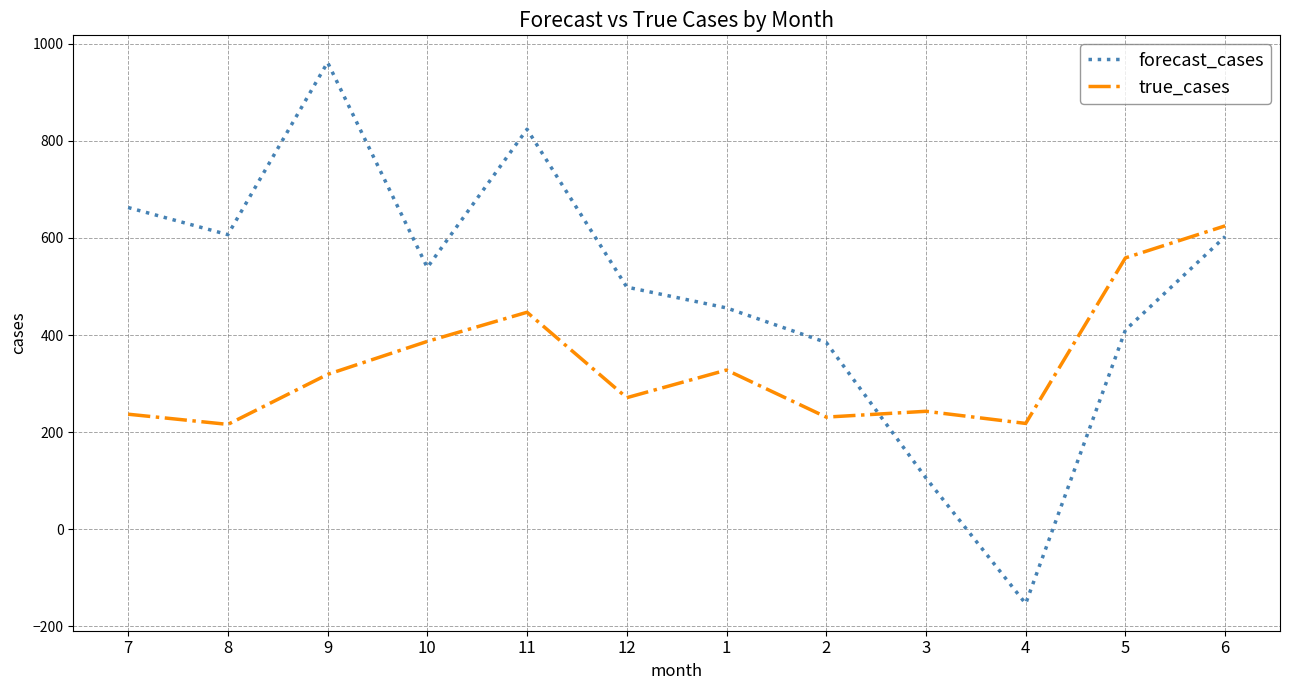

Between which two adjacent categories do forecast_cases and true_cases first intersect?

2 and 3